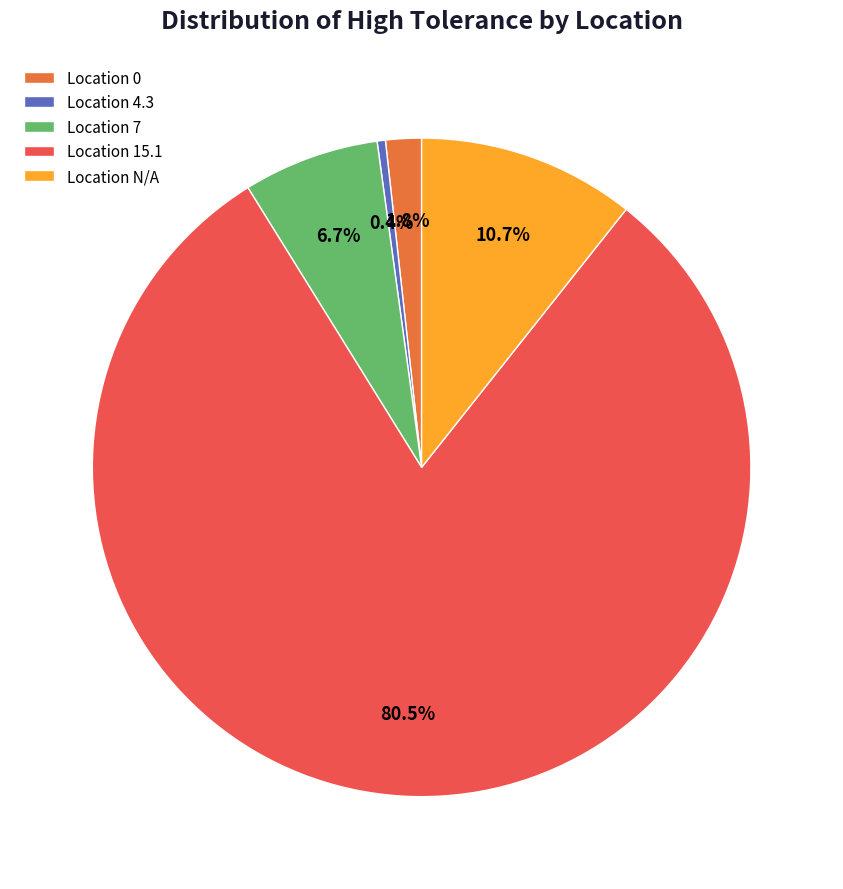

To the nearest percent, what is the difference between the largest and smallest slice percentages?

80%